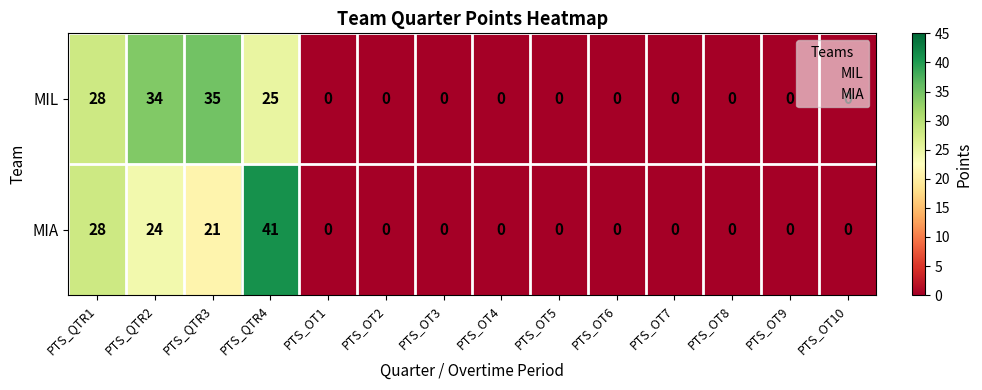

True or false: MIL has a value of 16 at PTS_QTR1.

False